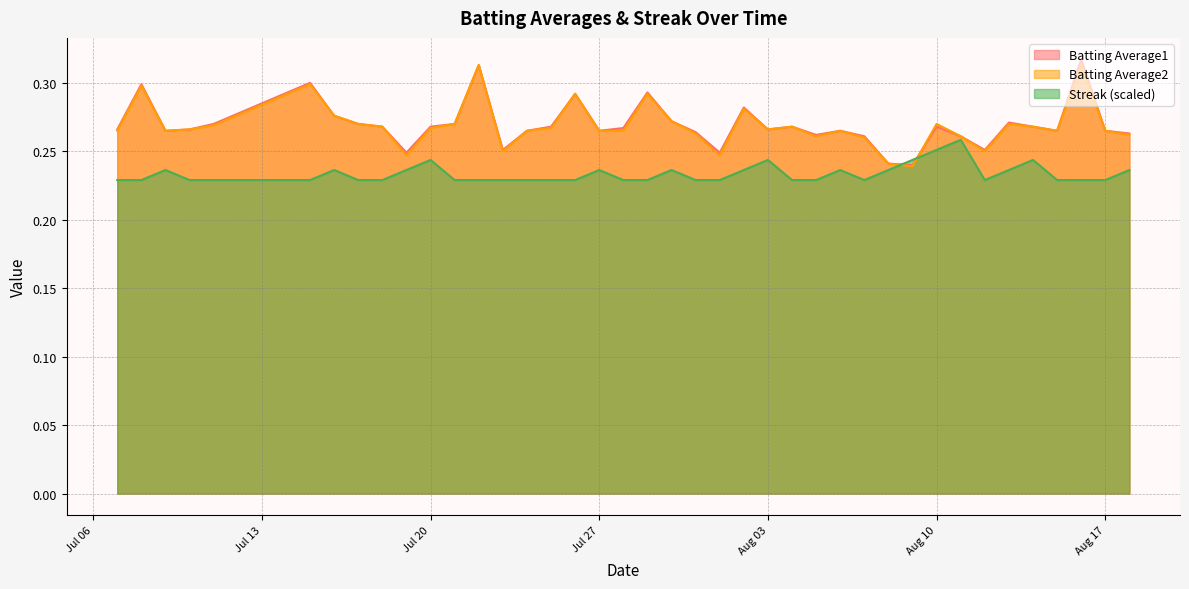

At which category does Batting Average2 reach its first local peak?

2010-07-08